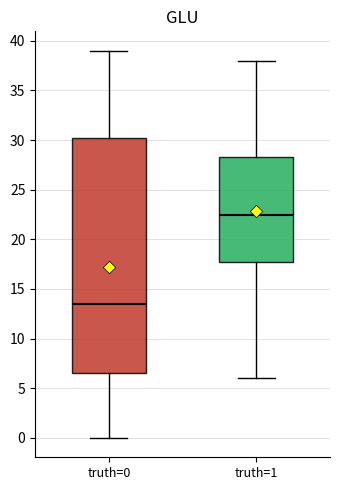

Where is the lower edge of the box for truth=1 on the y-axis? The values are not printed on the chart, so give them approximately, as read against the axis.

18.0